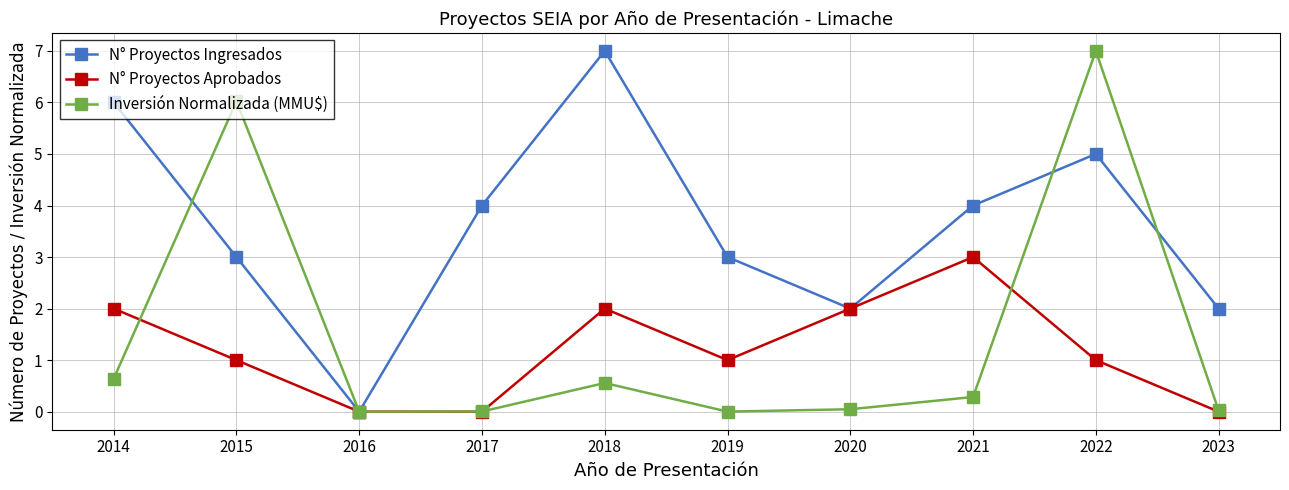

What is the total value across all series at 2017?

4.0